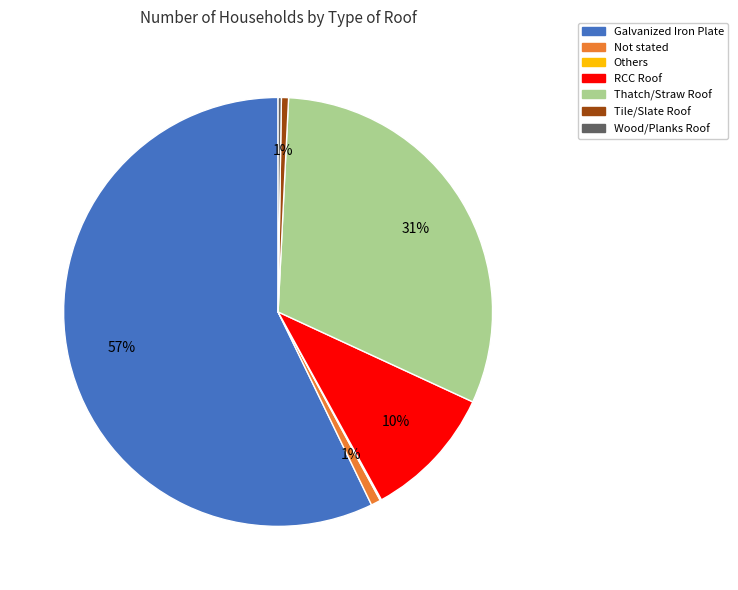

Which category has the biggest portion of the pie?

Galvanized Iron Plate